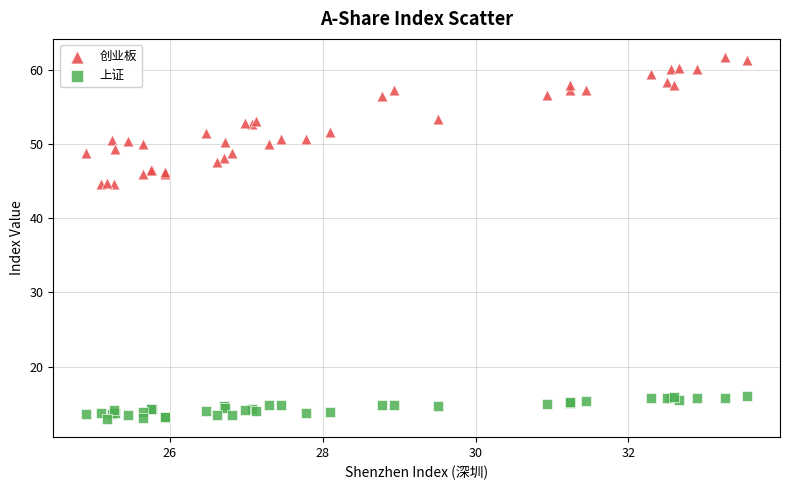

Which series reaches the maximum Y coordinate?

创业板